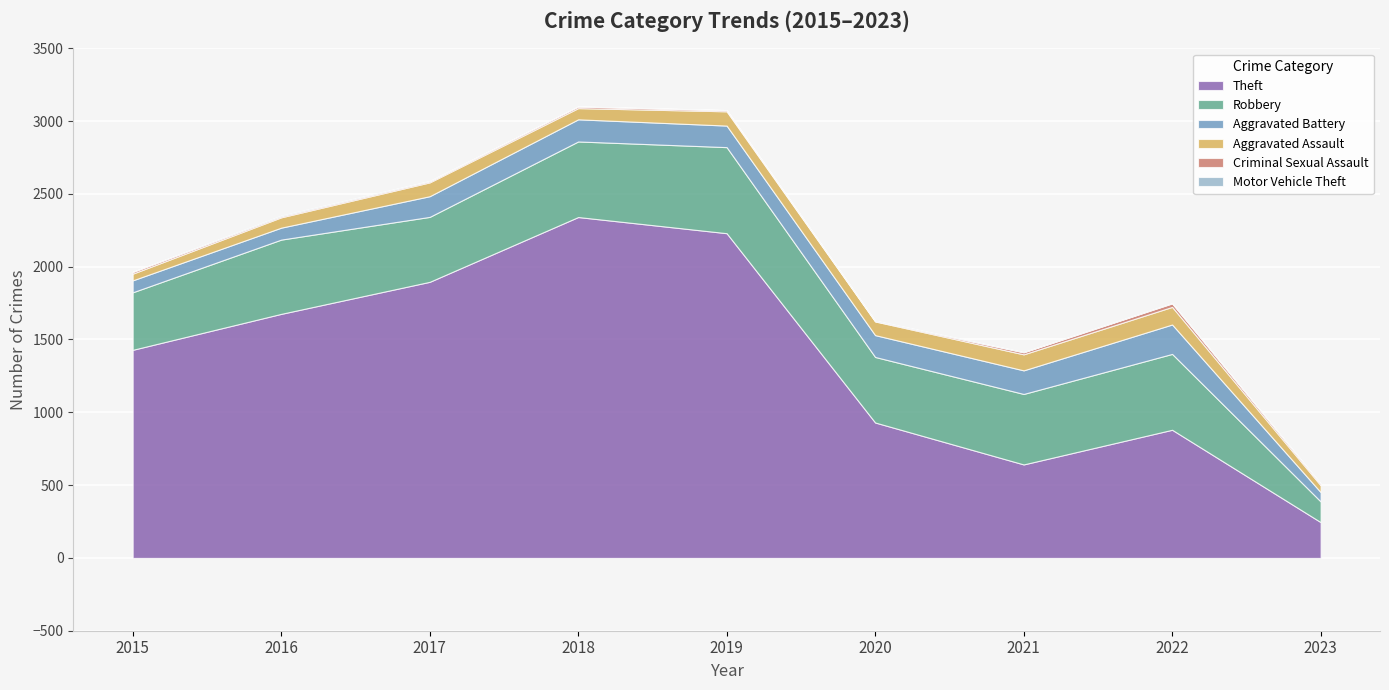

The value of Motor Vehicle Theft at 2022 is 2. True or false?

True